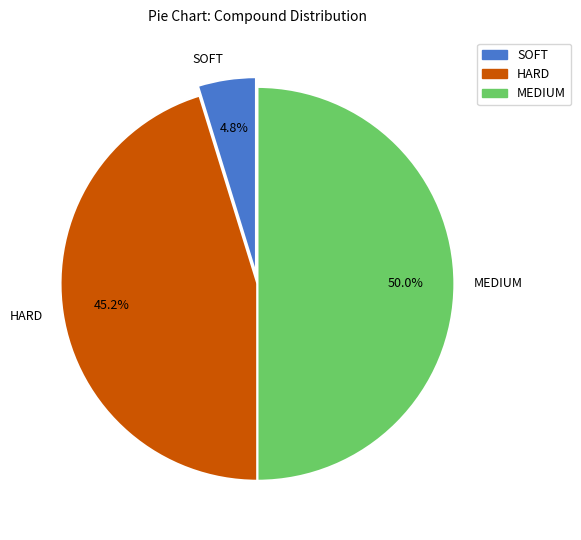

Count the number of slices in the pie.

3